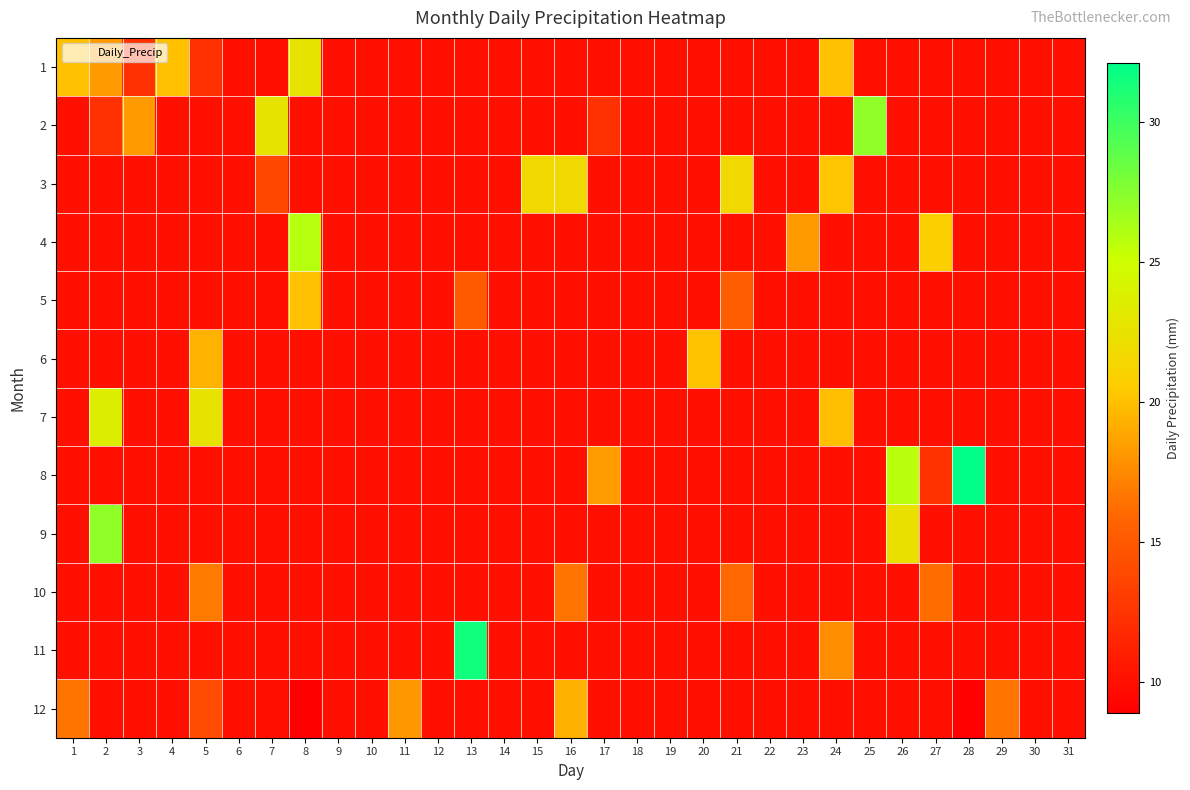

At how many categories does at least one series exceed 23?

6